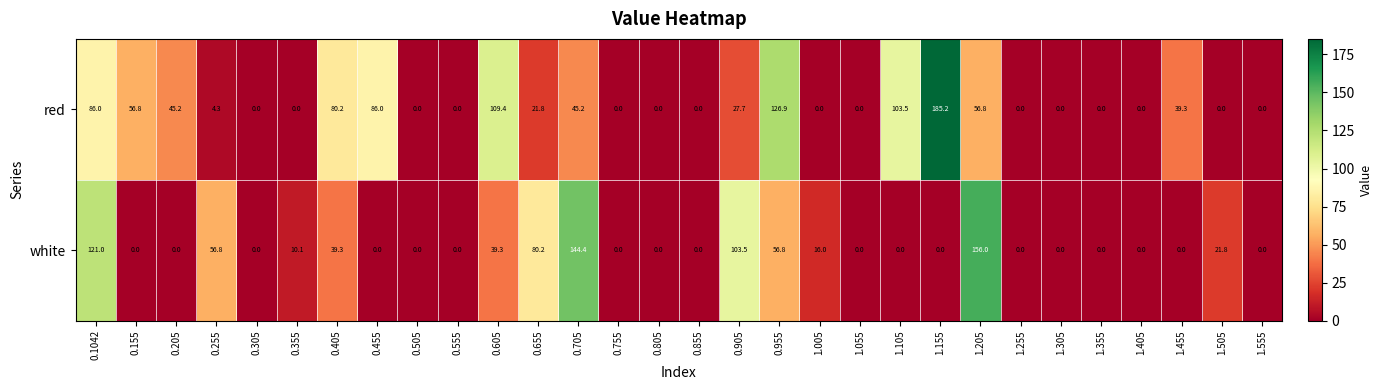

The value of white at 0.255 is 75.0. True or false?

False